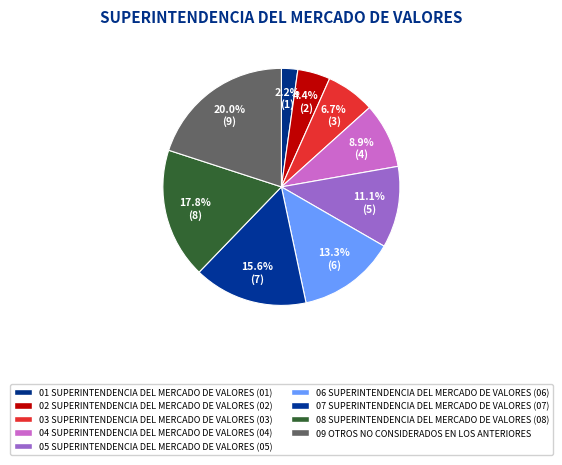

Approximately how many times larger is the value at 04 compared to 08?

0.5